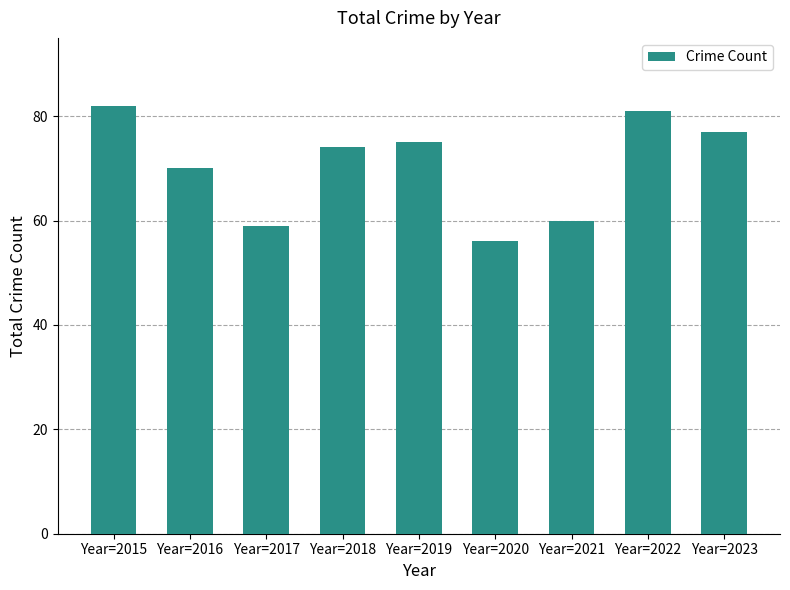

Rank the categories by value from highest to lowest.

Year=2015, Year=2022, Year=2023, Year=2019, Year=2018, Year=2016, Year=2021, Year=2017, Year=2020